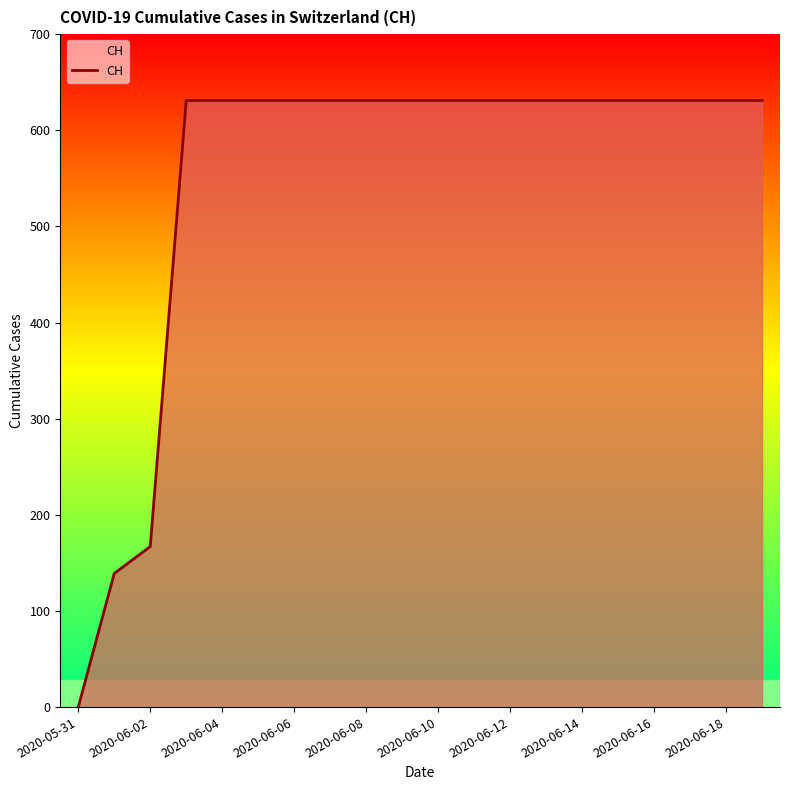

What is the difference between the maximum and minimum values?

631